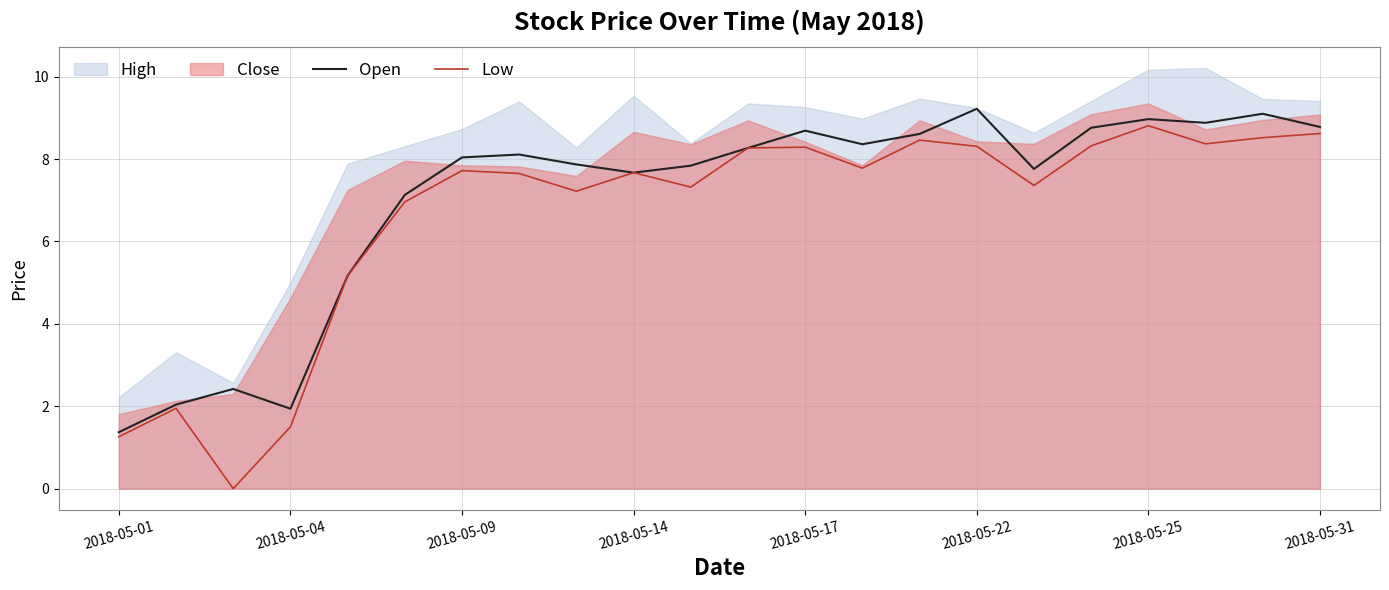

Is it true that Low equals 7.7 at 2018-05-14?

True